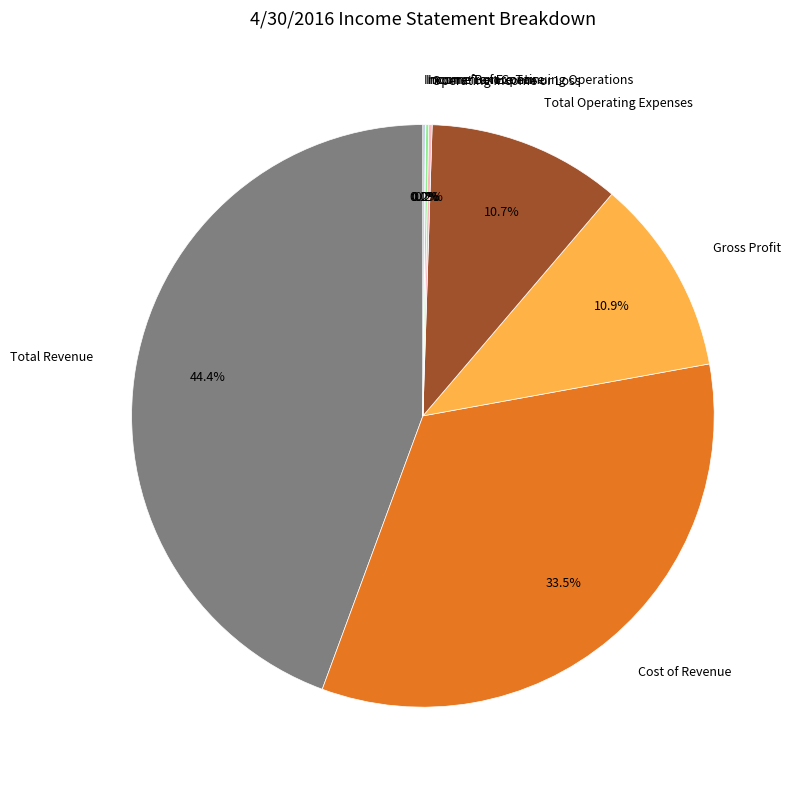

What percentage do Gross Profit and Total Operating Expenses together represent?

21.6%